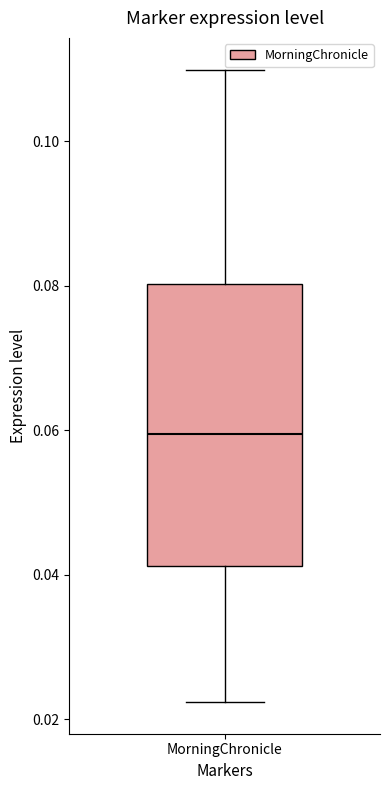

Where is the upper edge of the box for MorningChronicle on the y-axis? The values are not printed on the chart, so give them approximately, as read against the axis.

0.080